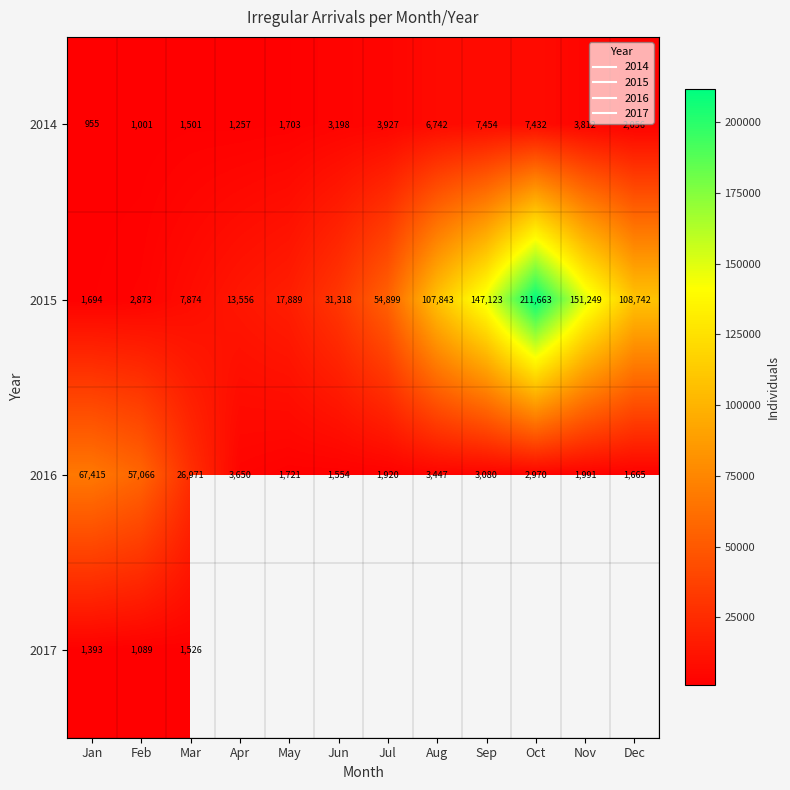

Which has a higher value, Dec or Feb?

Dec